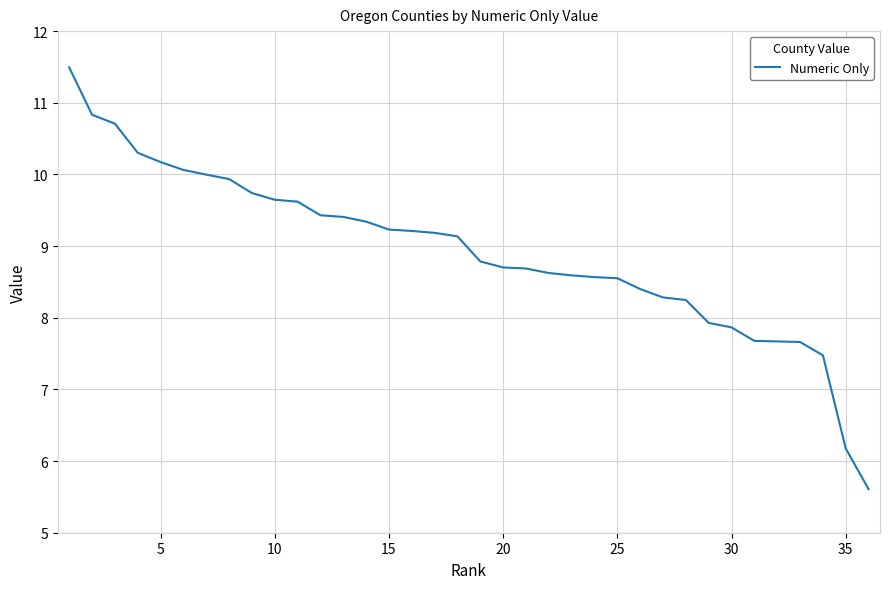

What is the difference between the maximum and minimum values?

5.9